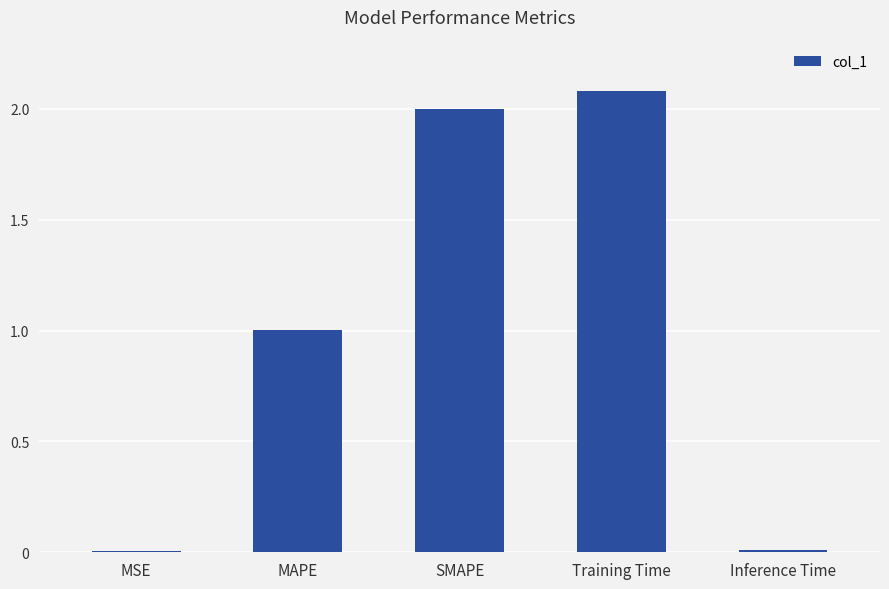

True or false: the data shows 0.6 at MAPE.

False